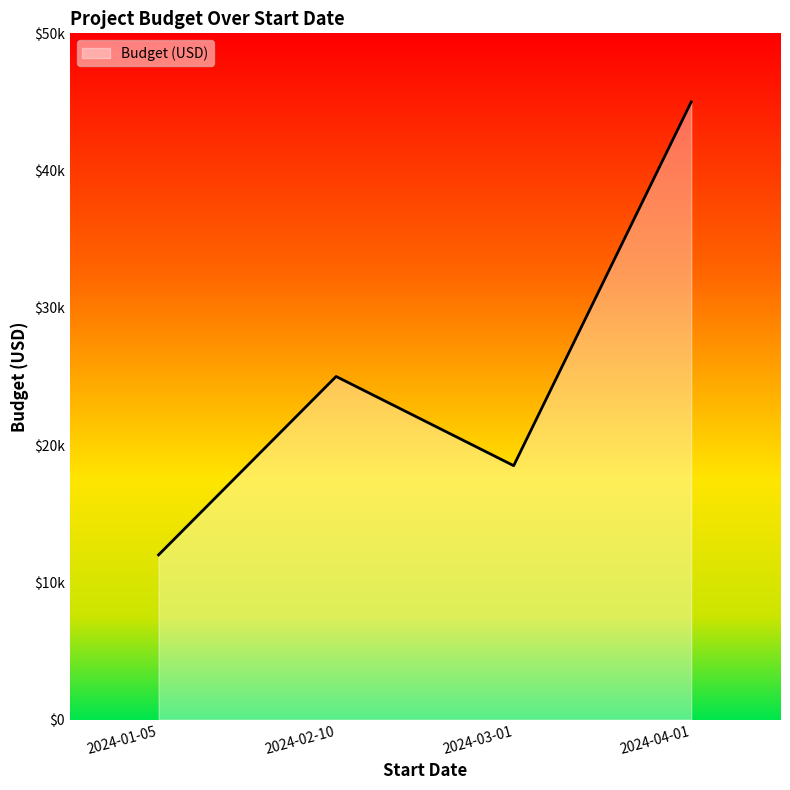

What is the difference between the values at 2024-04-01 and 2024-01-05?

33000